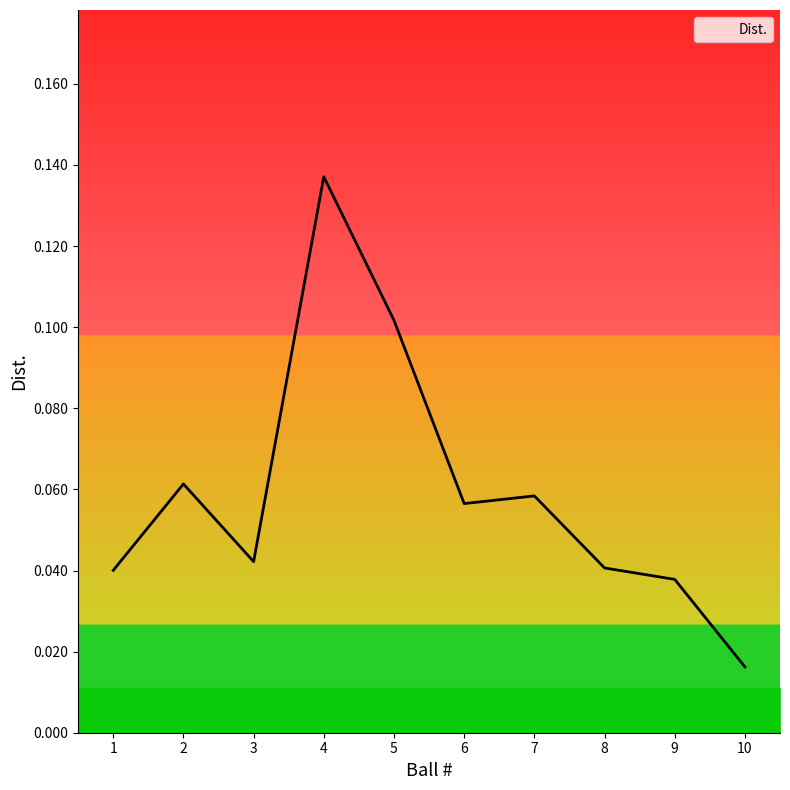

True or false: the data shows 0.1 at 7.

True